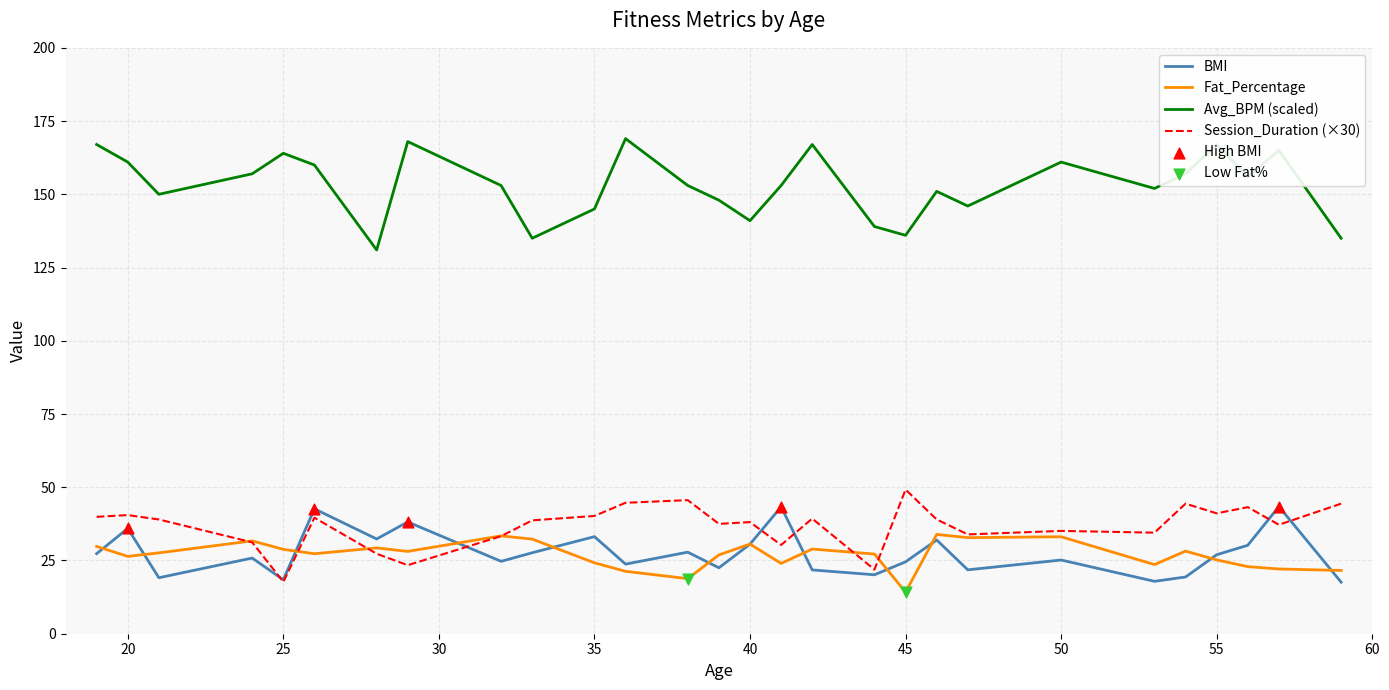

What is the minimum value for Session_Duration (×30)?

17.7